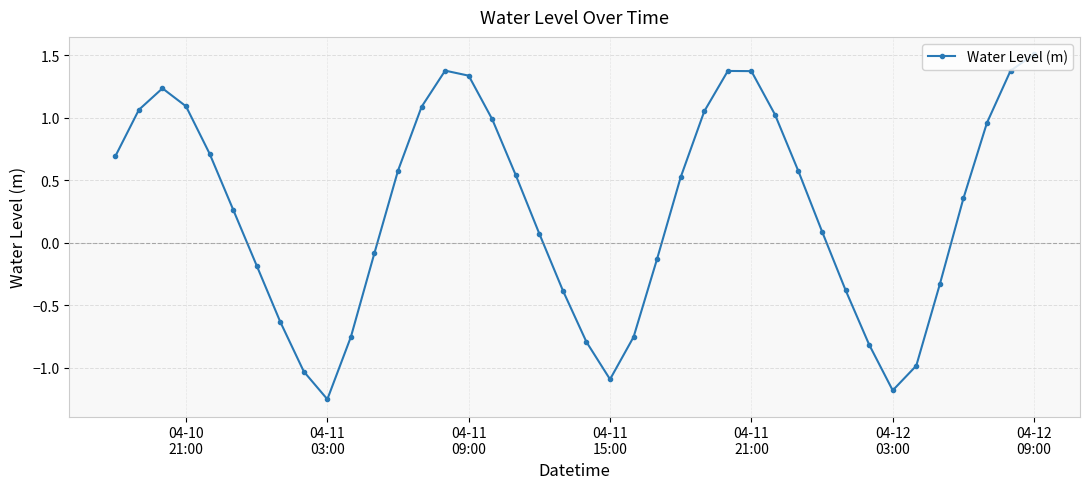

What is the difference between the maximum and minimum values?

2.8